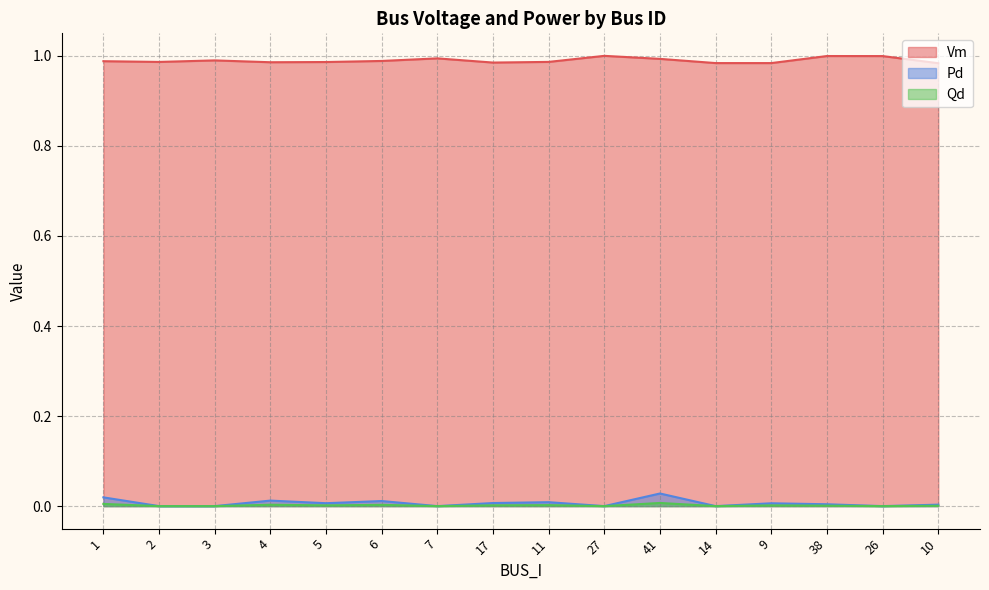

True or false: Pd has a value of 0.0 at 5.

True